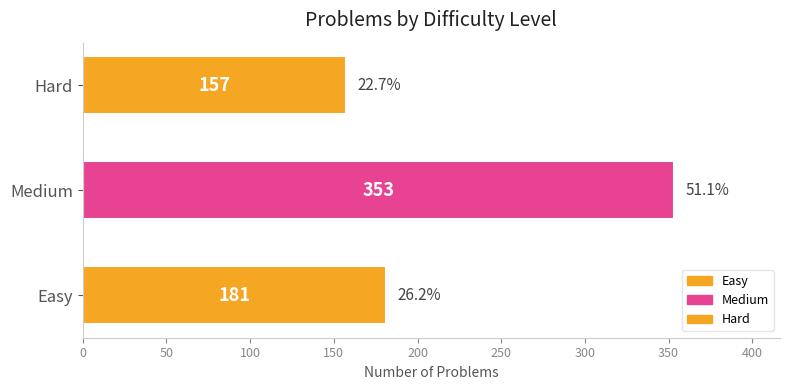

Rank the categories by value from highest to lowest.

Medium, Easy, Hard